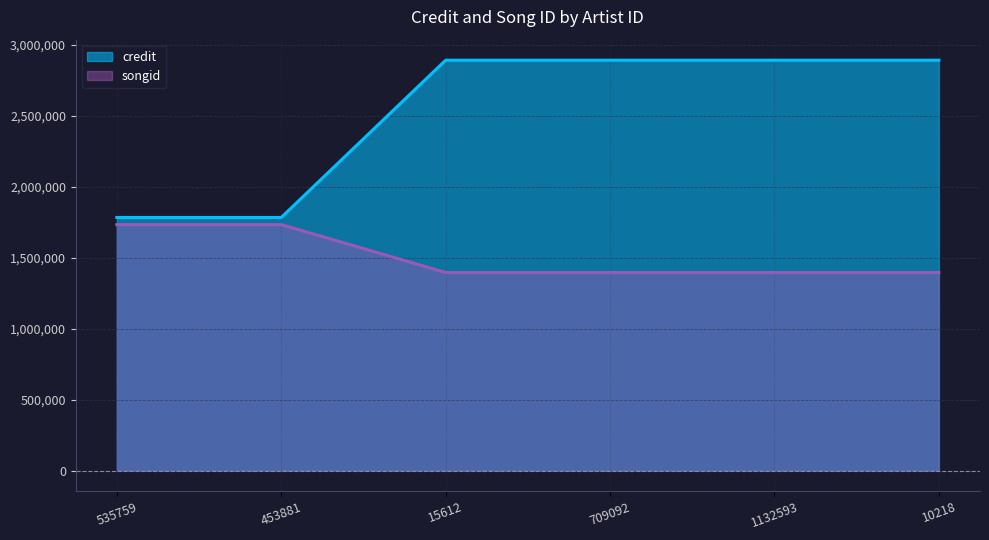

Rank the series at 1132593 from highest to lowest value.

credit, songid